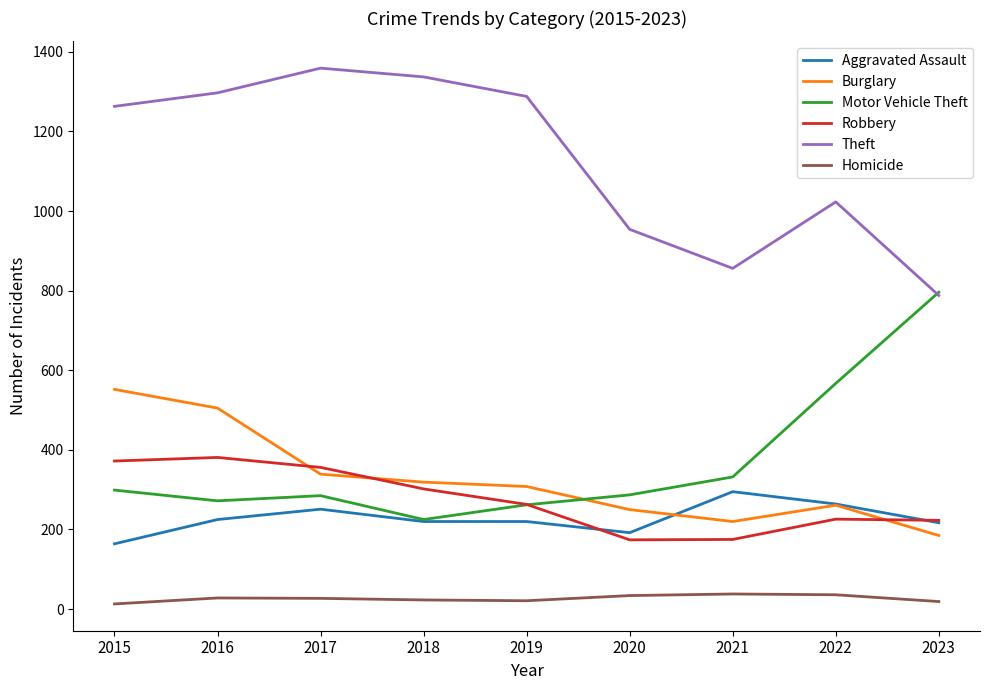

At how many categories does at least one series exceed 184?

9